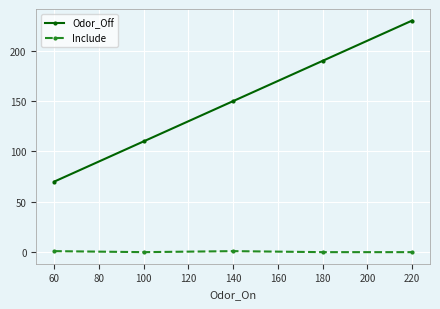

What value does the Odor_Off series have at 220?

230